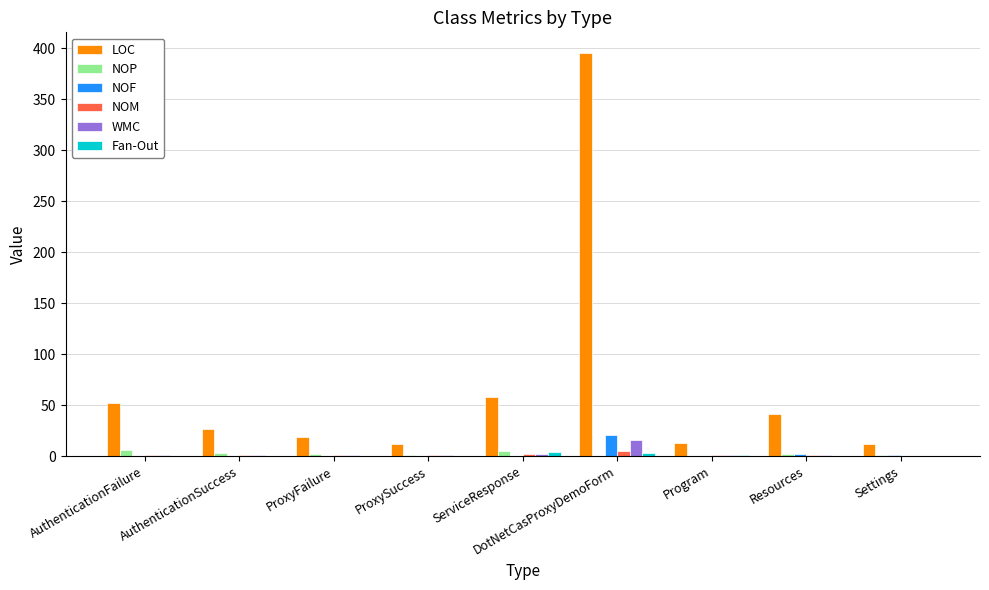

Which series has the largest total across all categories?

LOC